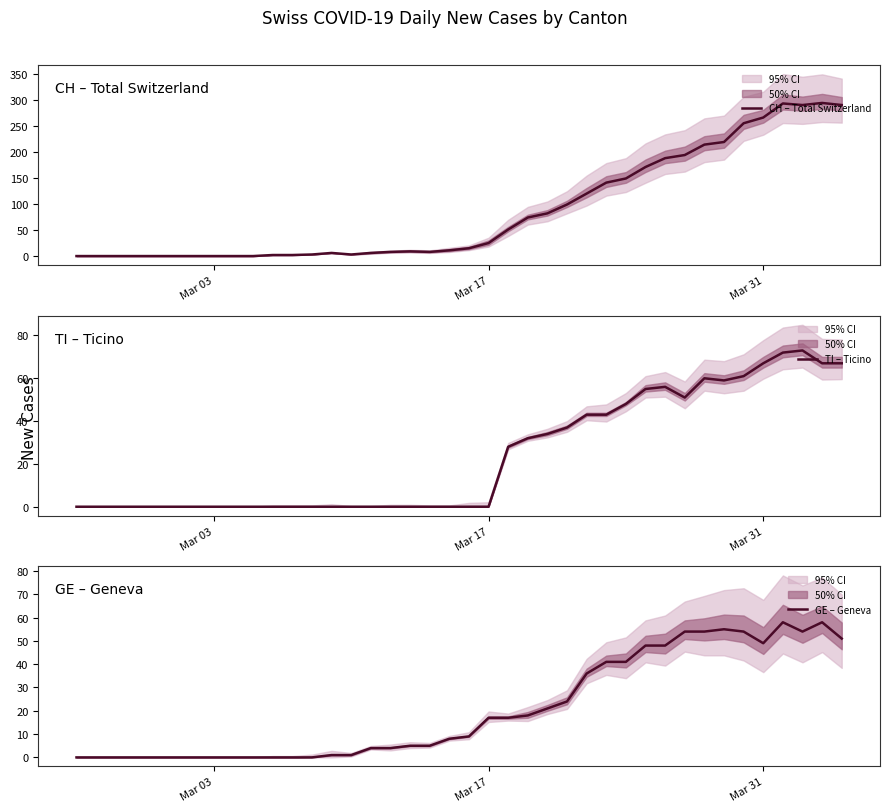

Reading right to left, what are all the values shown in this chart?

CH – Total Switzerland: 290	294	290	293	266	255	219	214	194	188	171	149	141	120	99	82	74	51	25	15	11	8	9	8	6	3	6	3	2	2	0	0	0	0	0	0	0	0	0	0
TI – Ticino: 67	67	73	72	67	61	59	60	51	56	55	48	43	43	37	34	32	28	0	0	0	0	0	0	0	0	0	0	0	0	0	0	0	0	0	0	0	0	0	0
GE – Geneva: 51	58	54	58	49	54	55	54	54	48	48	41	41	36	24	21	18	17	17	9	8	5	5	4	4	1	1	0	0	0	0	0	0	0	0	0	0	0	0	0